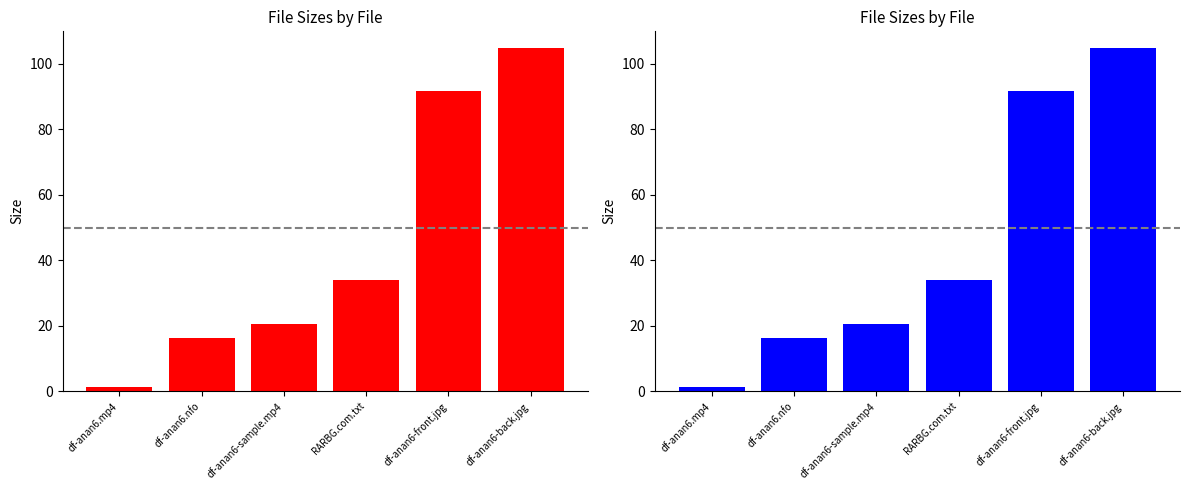

Where does the data first go above 34?

df-anan6-front.jpg